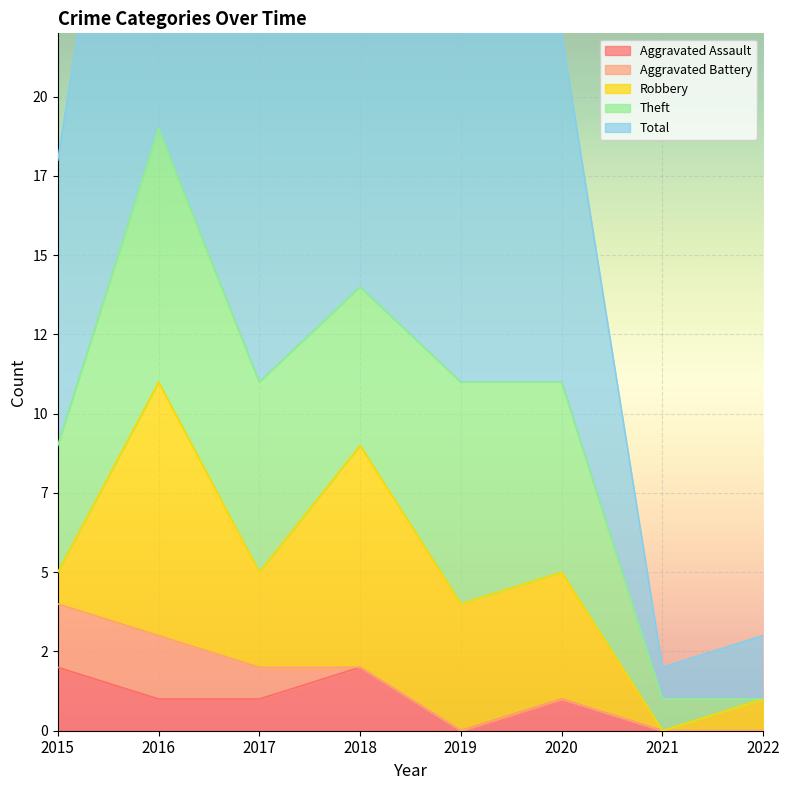

What is the total value across all series at 2017?

22